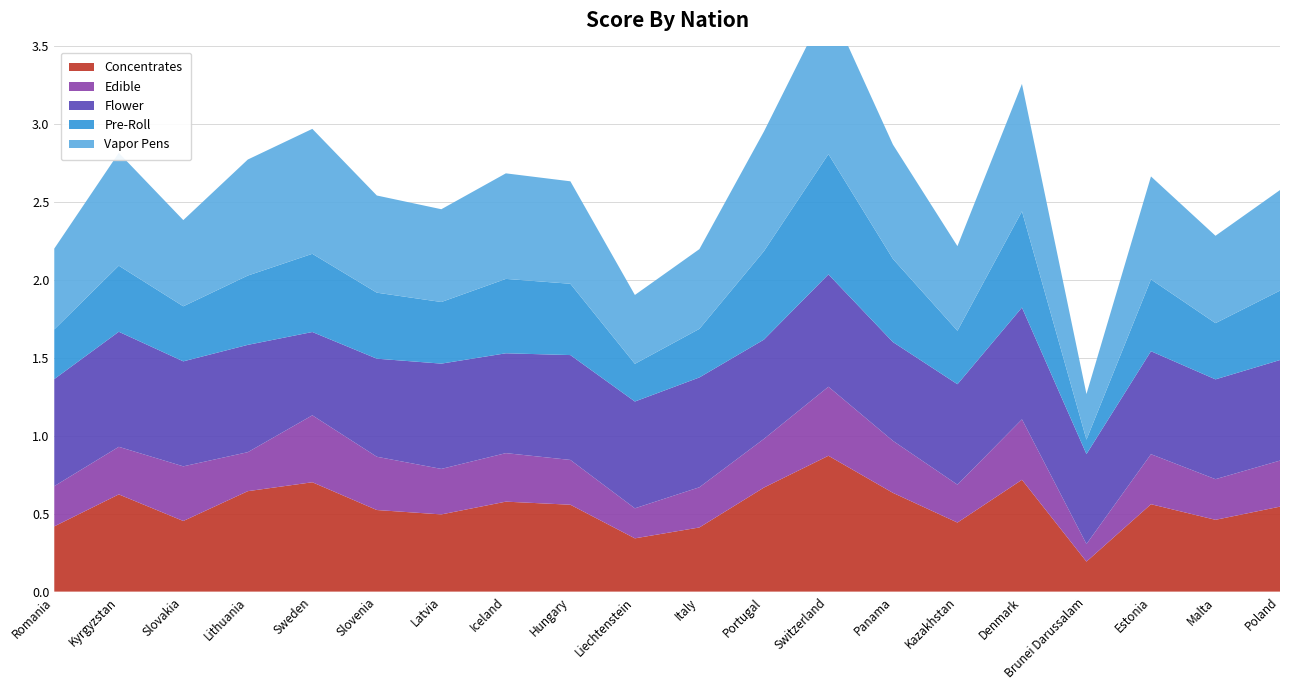

Reading left to right, extract all data points from this chart.

Concentrates: 0.4	0.6	0.5	0.6	0.7	0.5	0.5	0.6	0.6	0.3	0.4	0.7	0.9	0.6	0.4	0.7	0.2	0.6	0.5	0.5
Edible: 0.3	0.3	0.4	0.3	0.4	0.3	0.3	0.3	0.3	0.2	0.3	0.3	0.4	0.3	0.2	0.4	0.1	0.3	0.3	0.3
Flower: 0.7	0.7	0.7	0.7	0.5	0.6	0.7	0.6	0.7	0.7	0.7	0.6	0.7	0.6	0.6	0.7	0.6	0.7	0.6	0.6
Pre-Roll: 0.3	0.4	0.4	0.4	0.5	0.4	0.4	0.5	0.5	0.2	0.3	0.6	0.8	0.5	0.3	0.6	0.1	0.5	0.4	0.4
Vapor Pens: 0.5	0.7	0.6	0.7	0.8	0.6	0.6	0.7	0.7	0.4	0.5	0.8	1.0	0.7	0.5	0.8	0.3	0.7	0.6	0.6